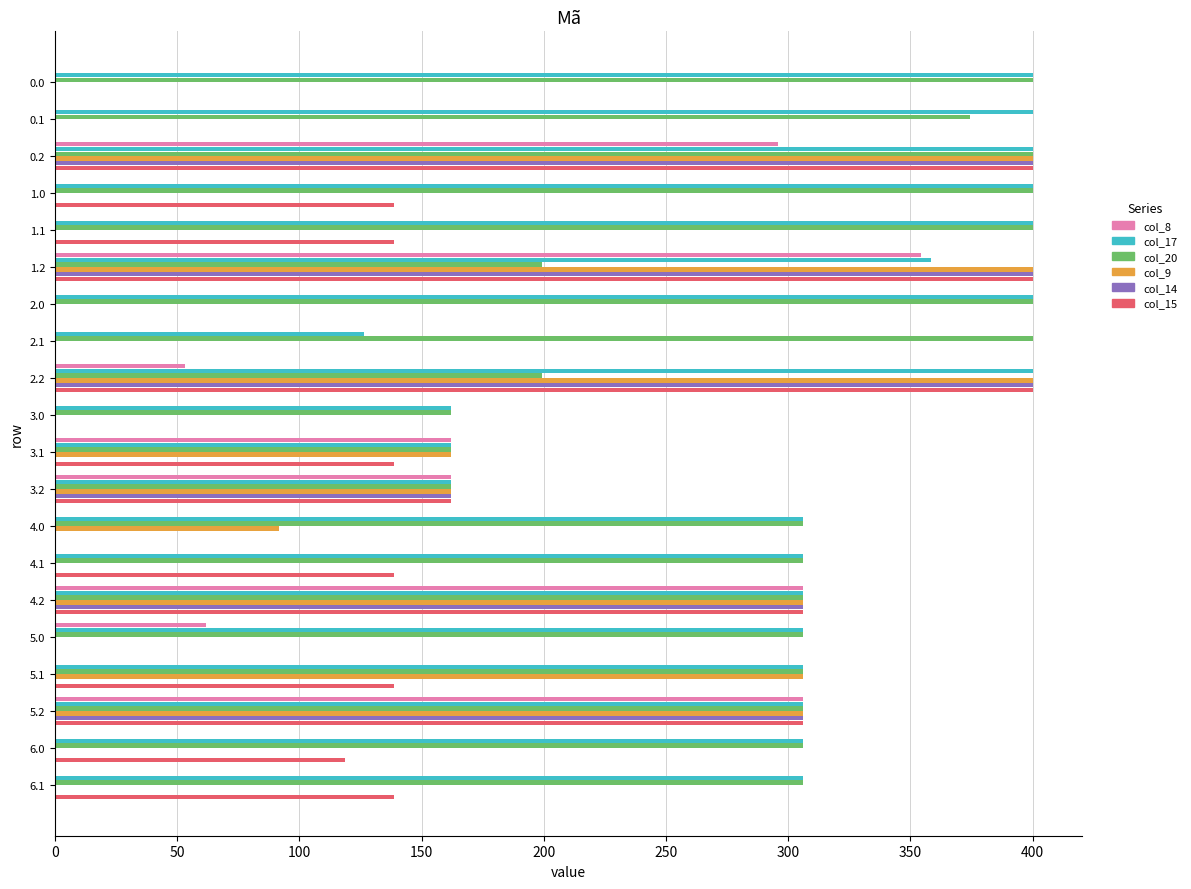

The value of col_8 at 4.1 is -242.5. True or false?

False